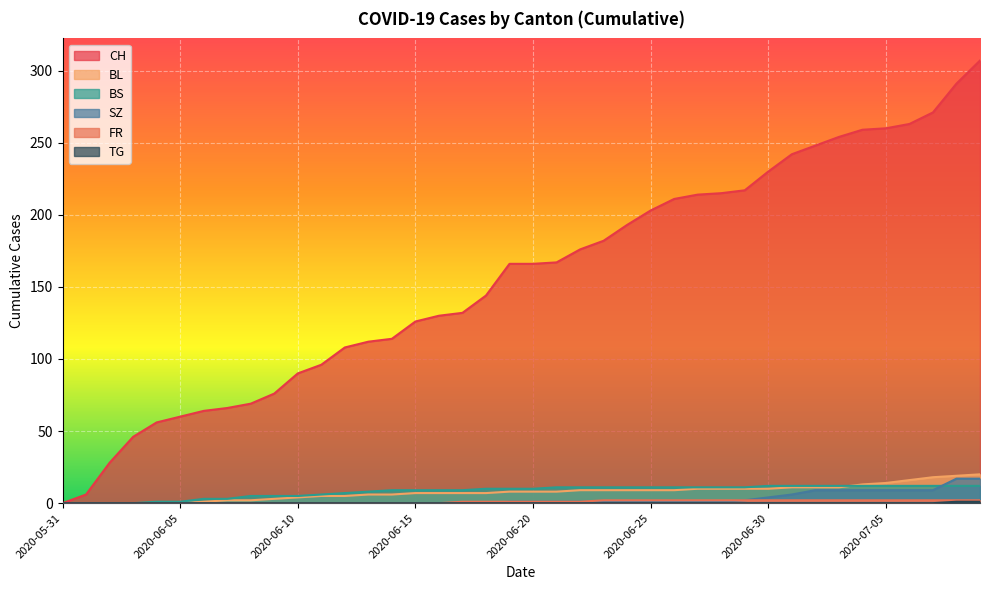

True or false: FR and TG intersect in this chart.

False